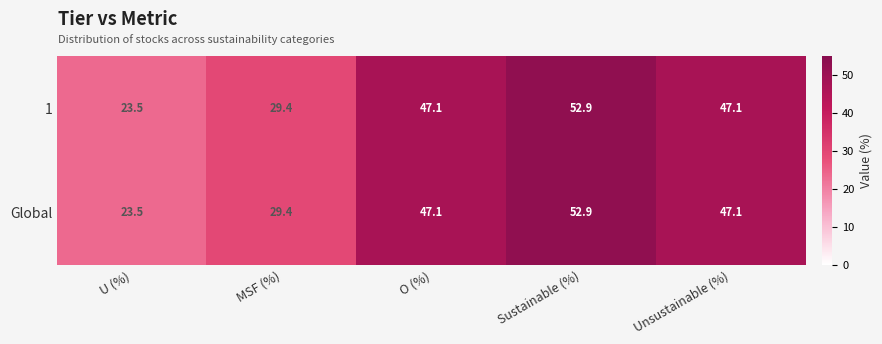

Where does the 1 series first go above 47?

O (%)